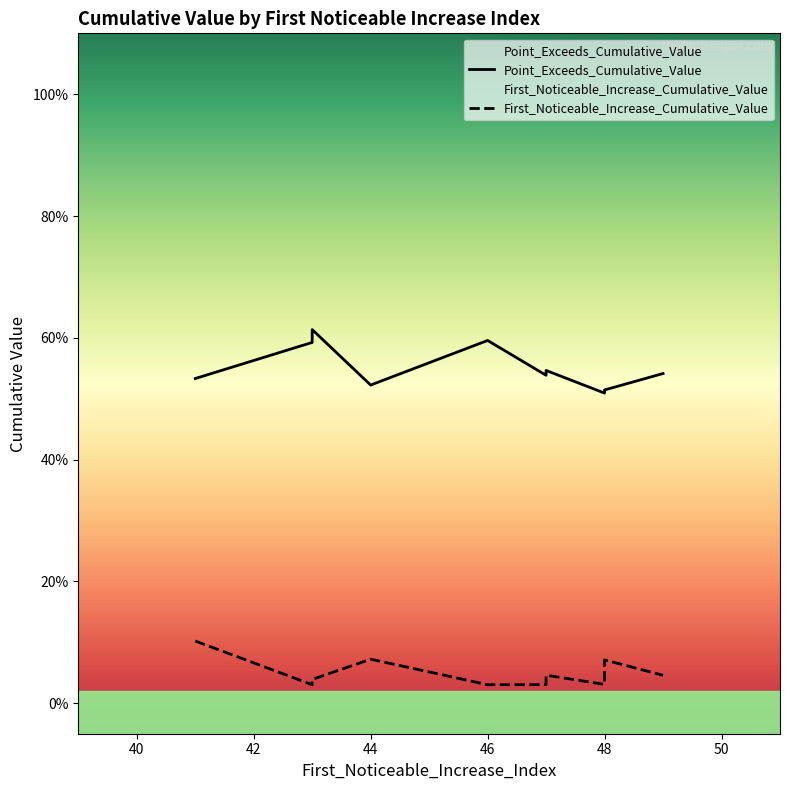

True or false: Point_Exceeds_Cumulative_Value and First_Noticeable_Increase_Cumulative_Value cross at least once.

False